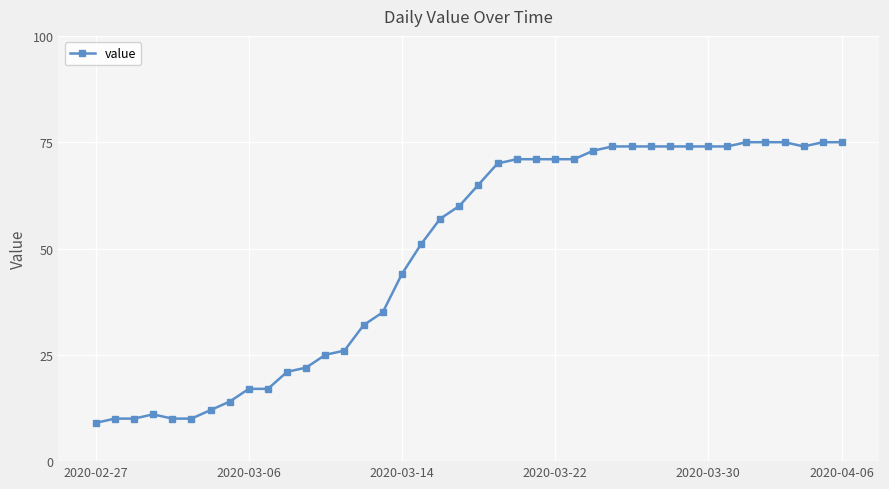

True or false: there are more than 0 points higher than both neighbors.

True